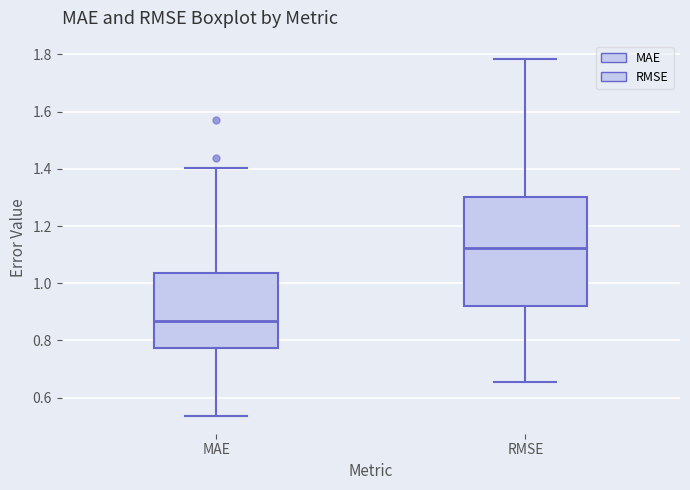

Which box's median line is the highest?

RMSE